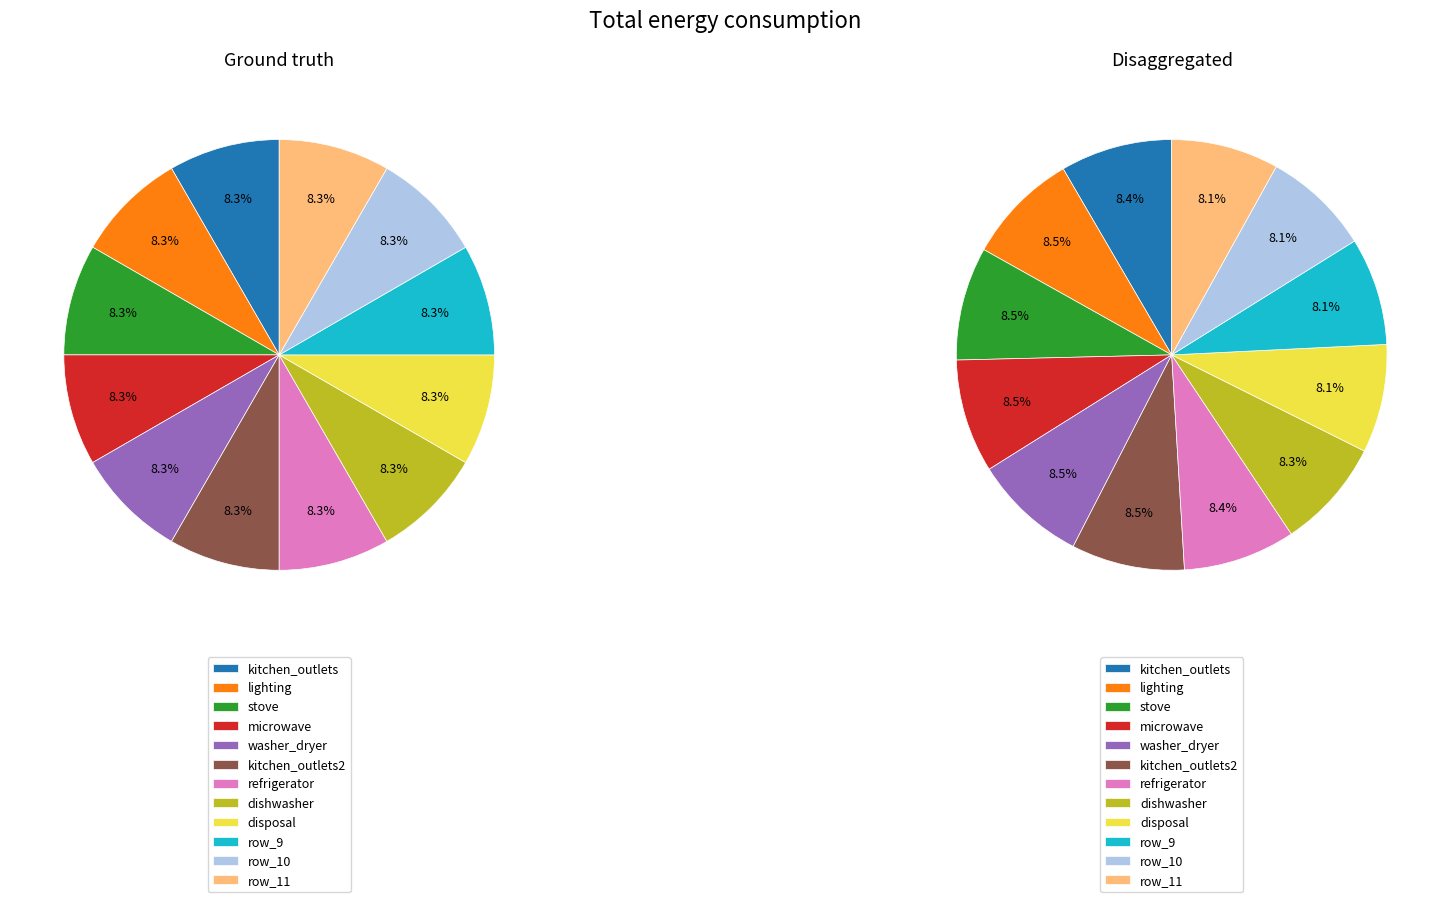

Does any single category account for the majority?

No